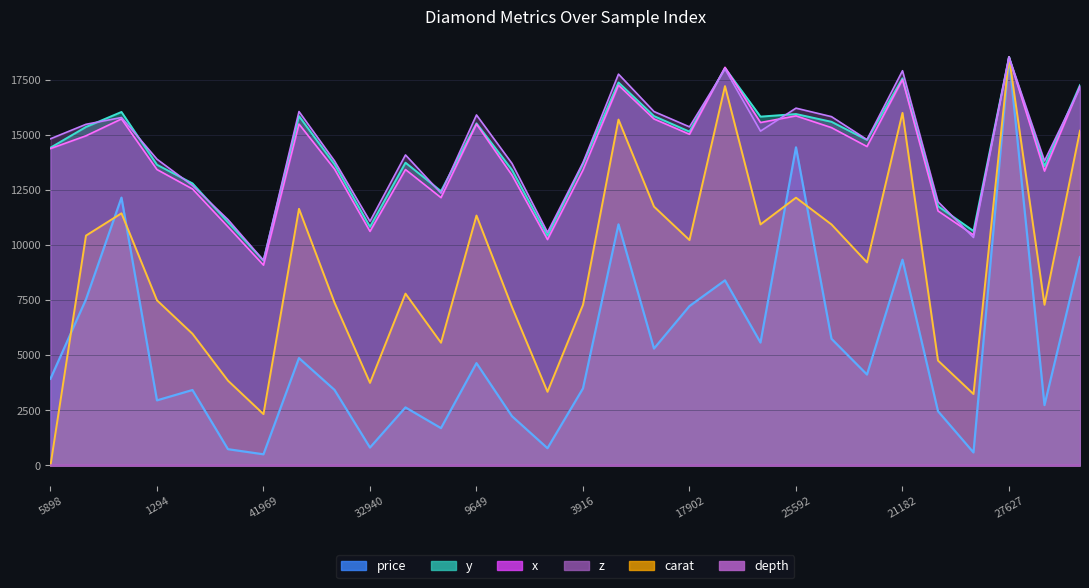

The z series shows 13700.8 at 50238. True or false?

True